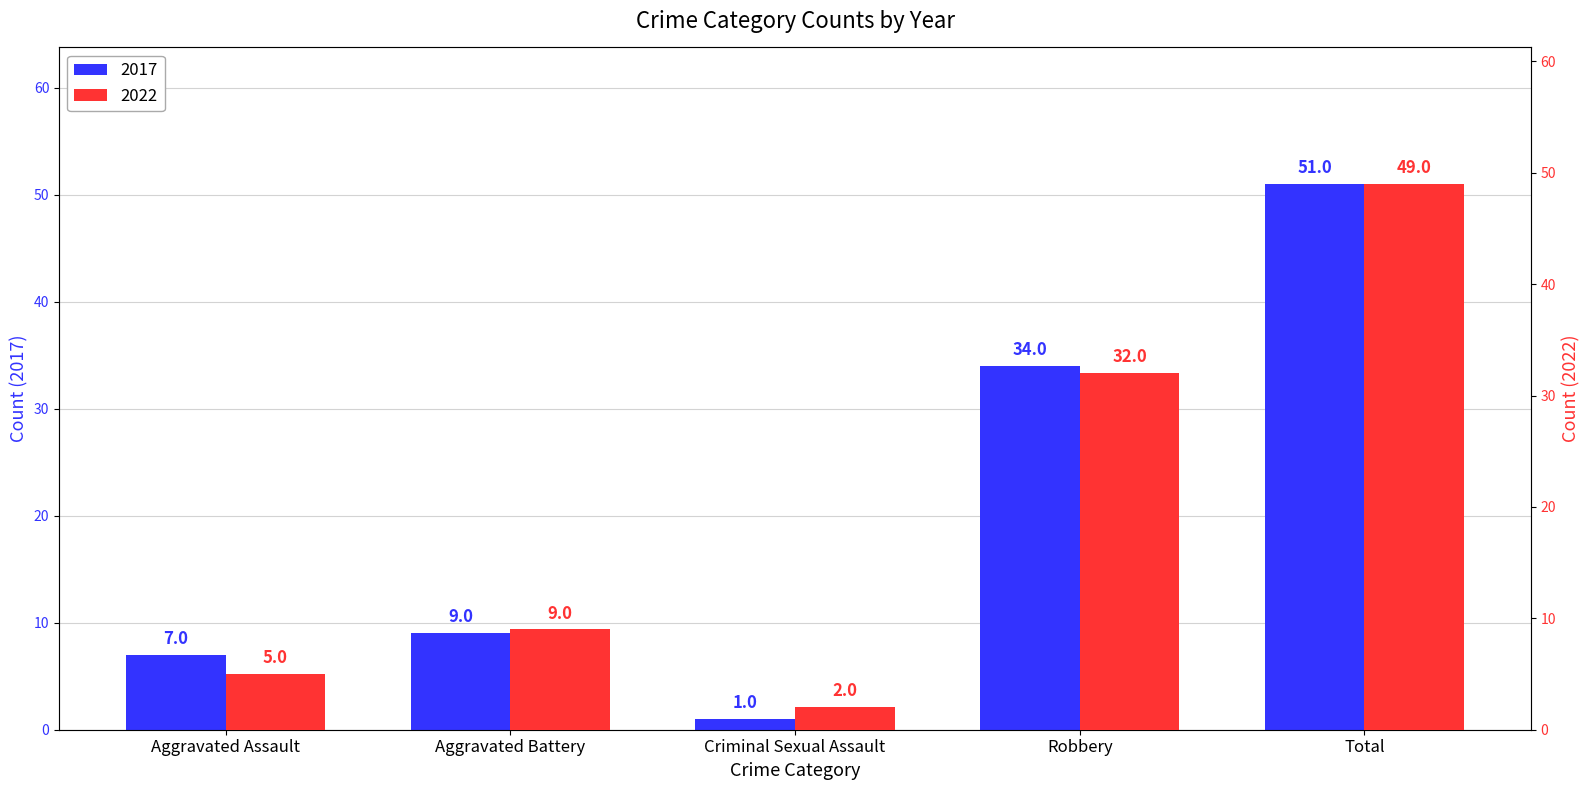

Which series has the largest total across all categories?

2017